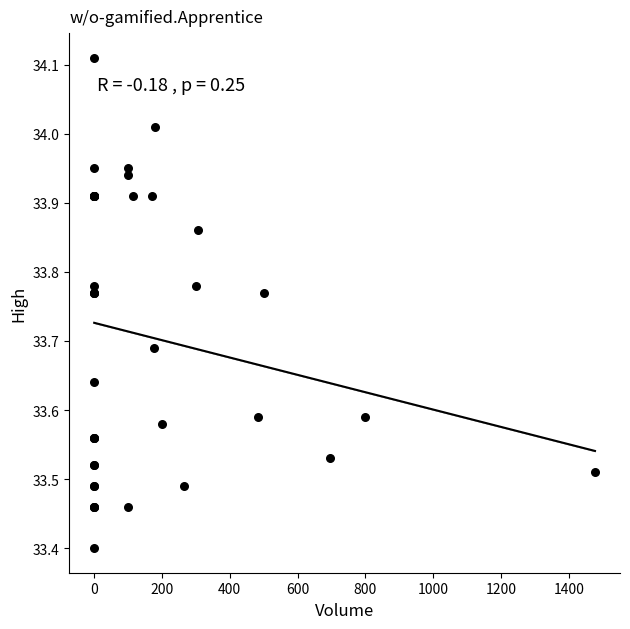

What Y value in the scatter plot is closest to 33?

33.4